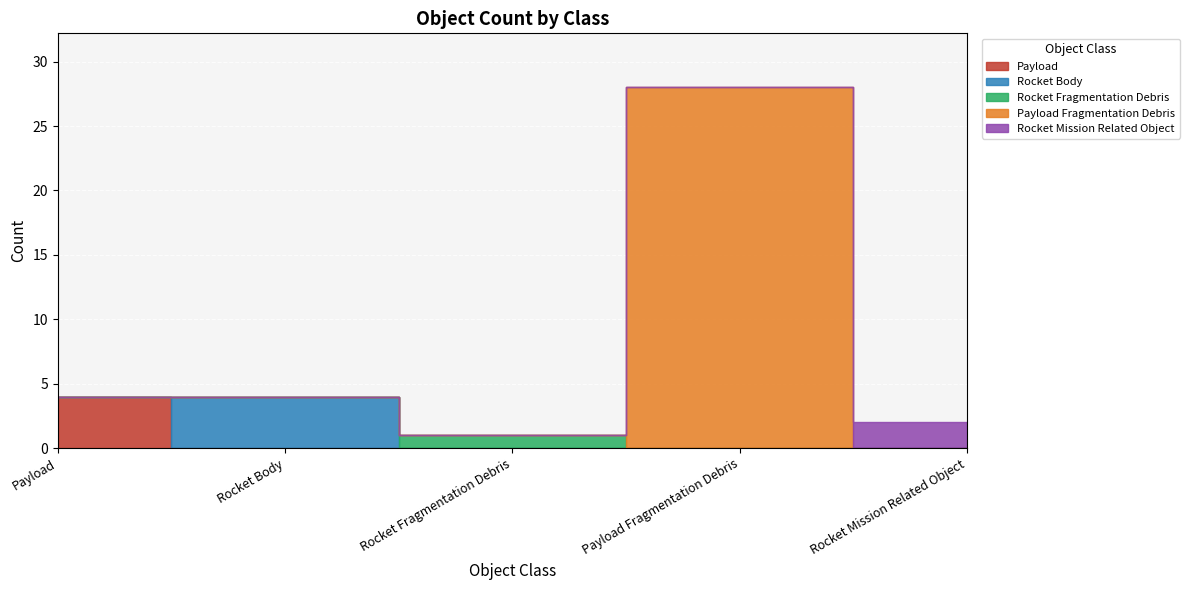

Reading left to right, transcribe all the data shown in this chart.

4	4	1	28	2